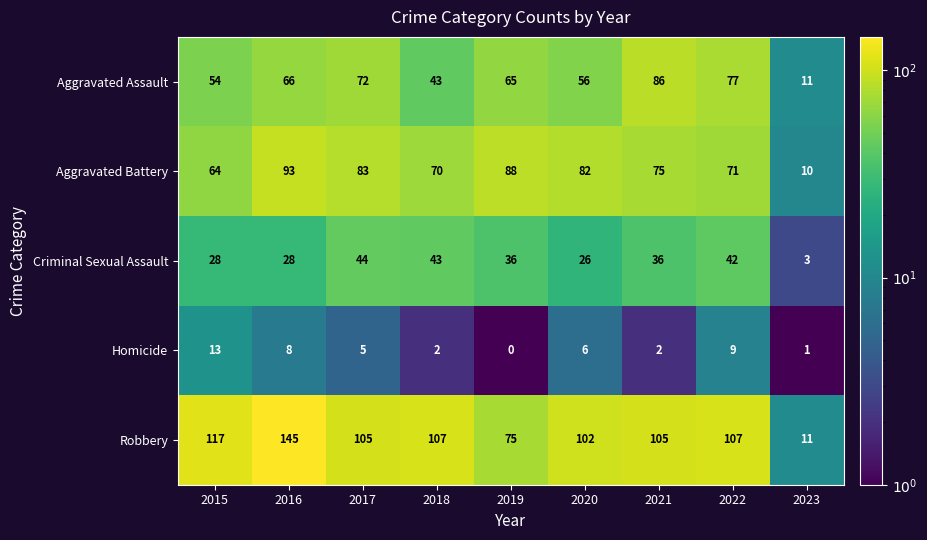

Rank the series at 2017 from highest to lowest value.

Robbery, Aggravated Battery, Aggravated Assault, Criminal Sexual Assault, Homicide